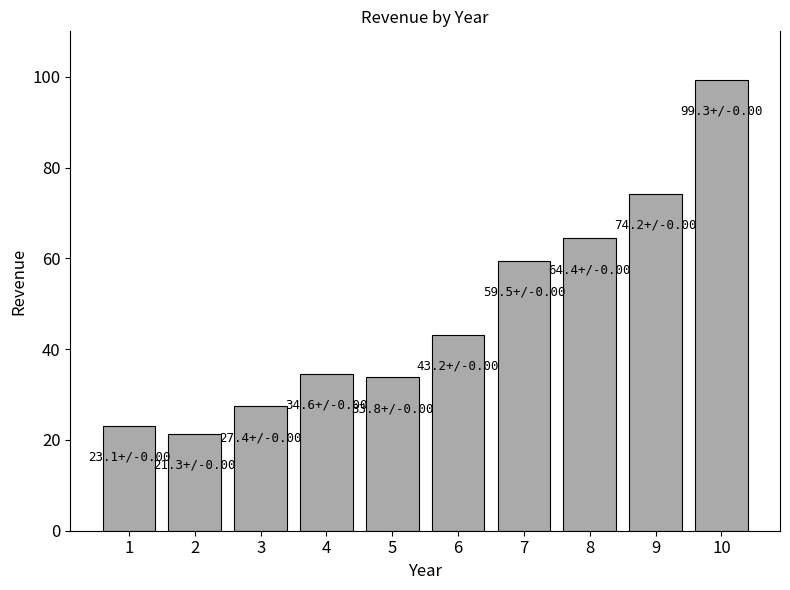

Is it true that the value at 7 is 59.5?

True